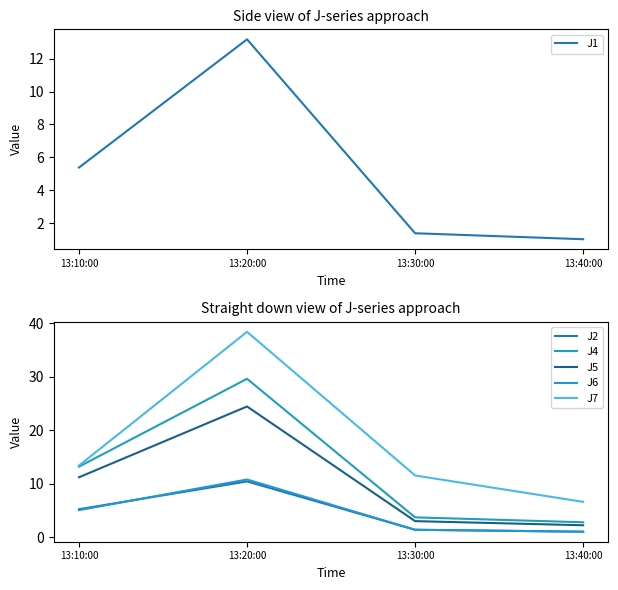

True or false: J7 has a value of 11.5 at 13:30:00.

True